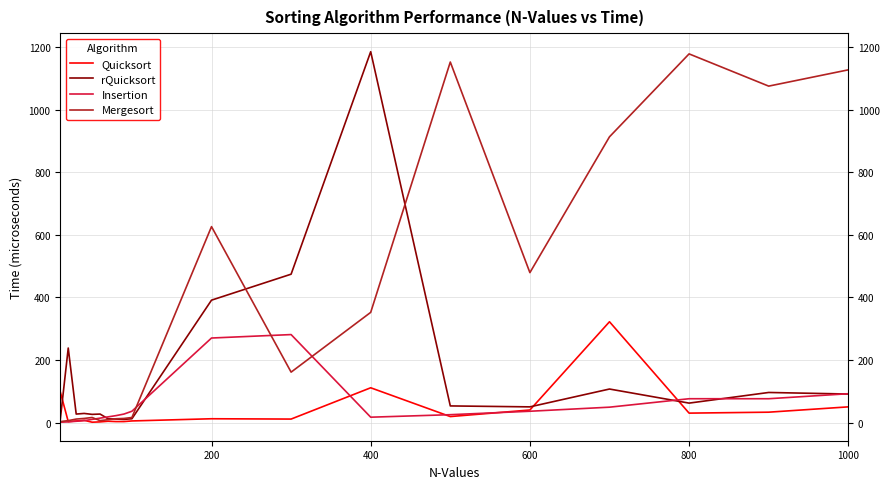

At how many categories does at least one series exceed 380?

9